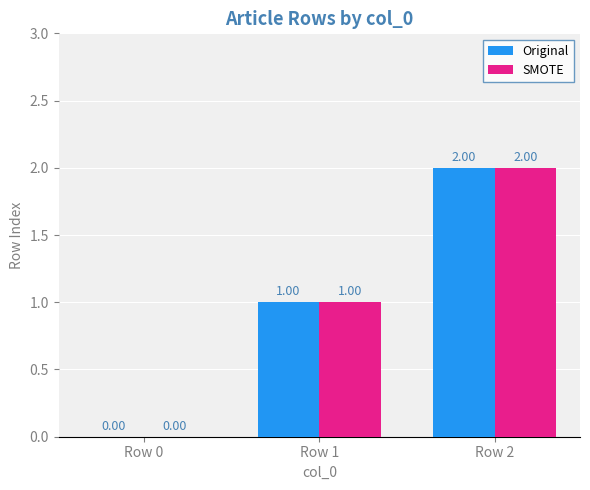

What is the sum of the Original values at Row 2 and Row 1?

3